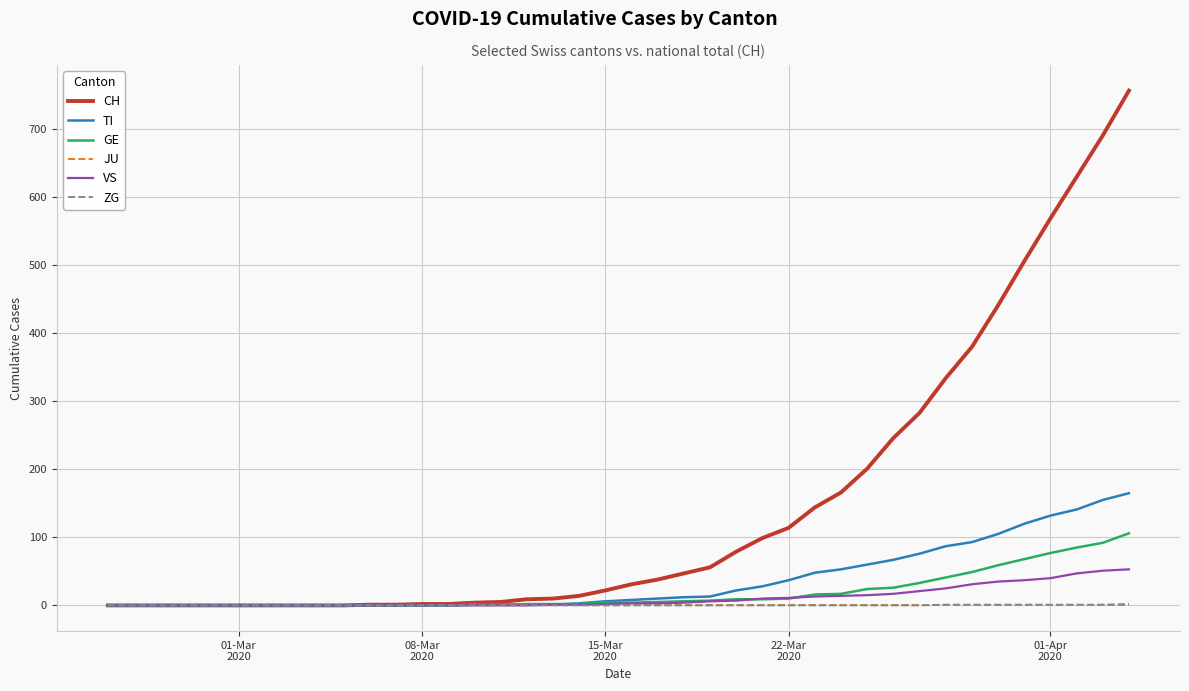

Which series has the largest total across all categories?

CH